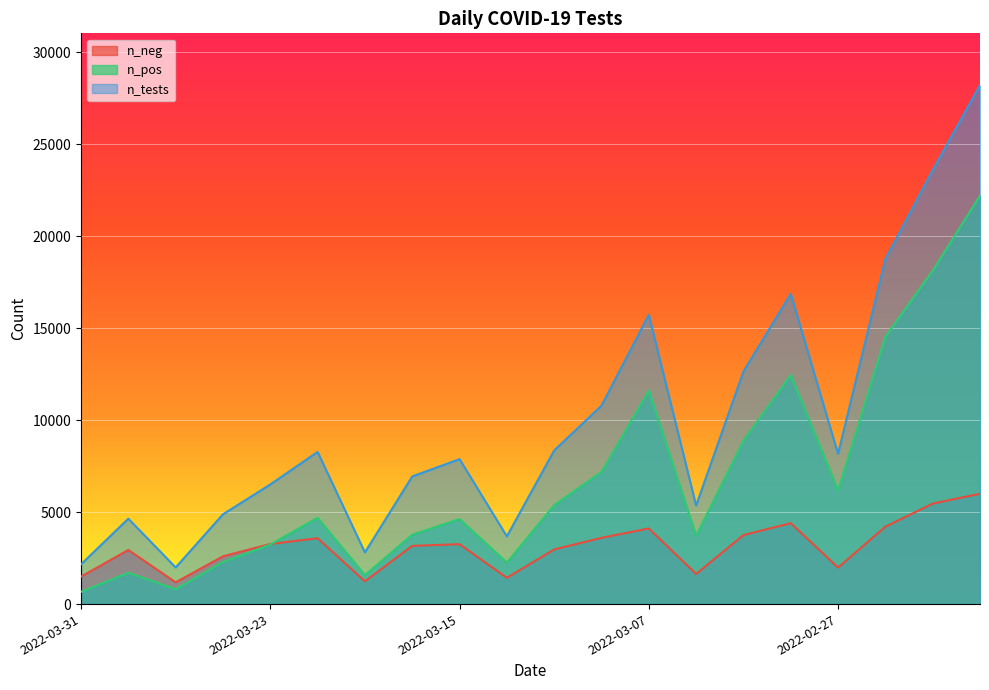

Count the number of data series in this chart.

3